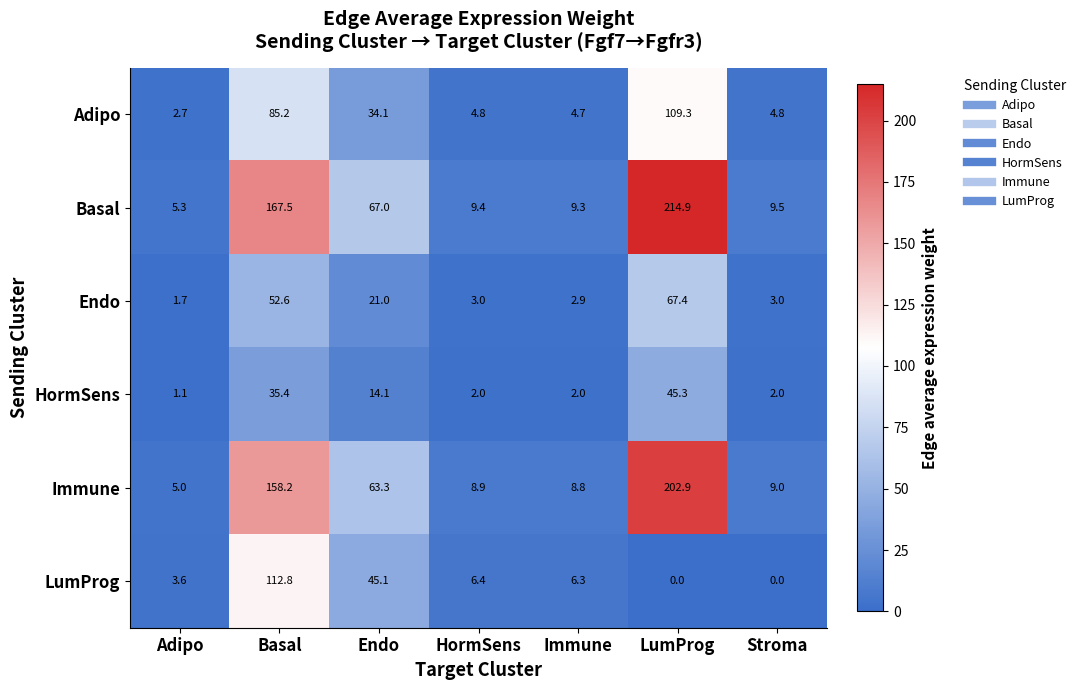

List the series in order of their peak value, highest first.

Basal, Immune, LumProg, Adipo, Endo, HormSens